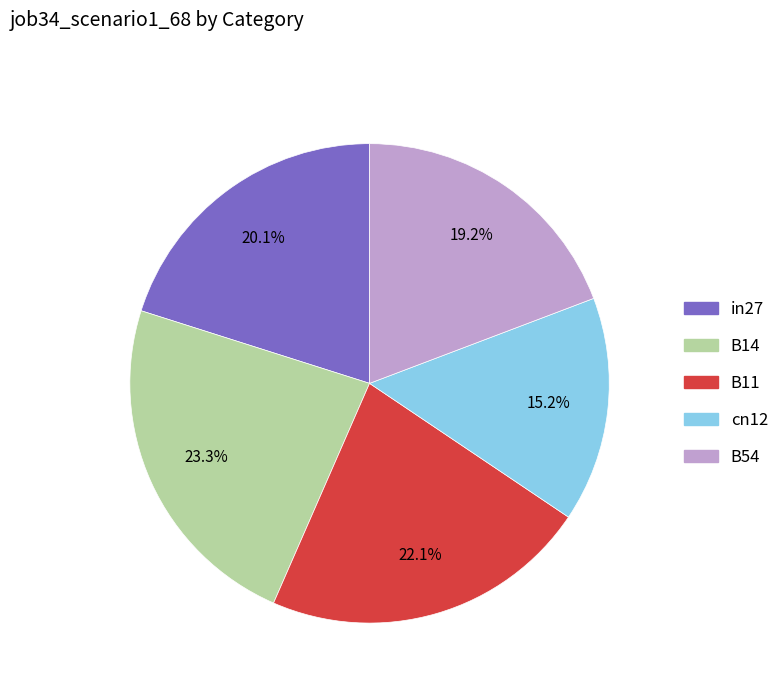

Which has a higher value, cn12 or B14?

B14